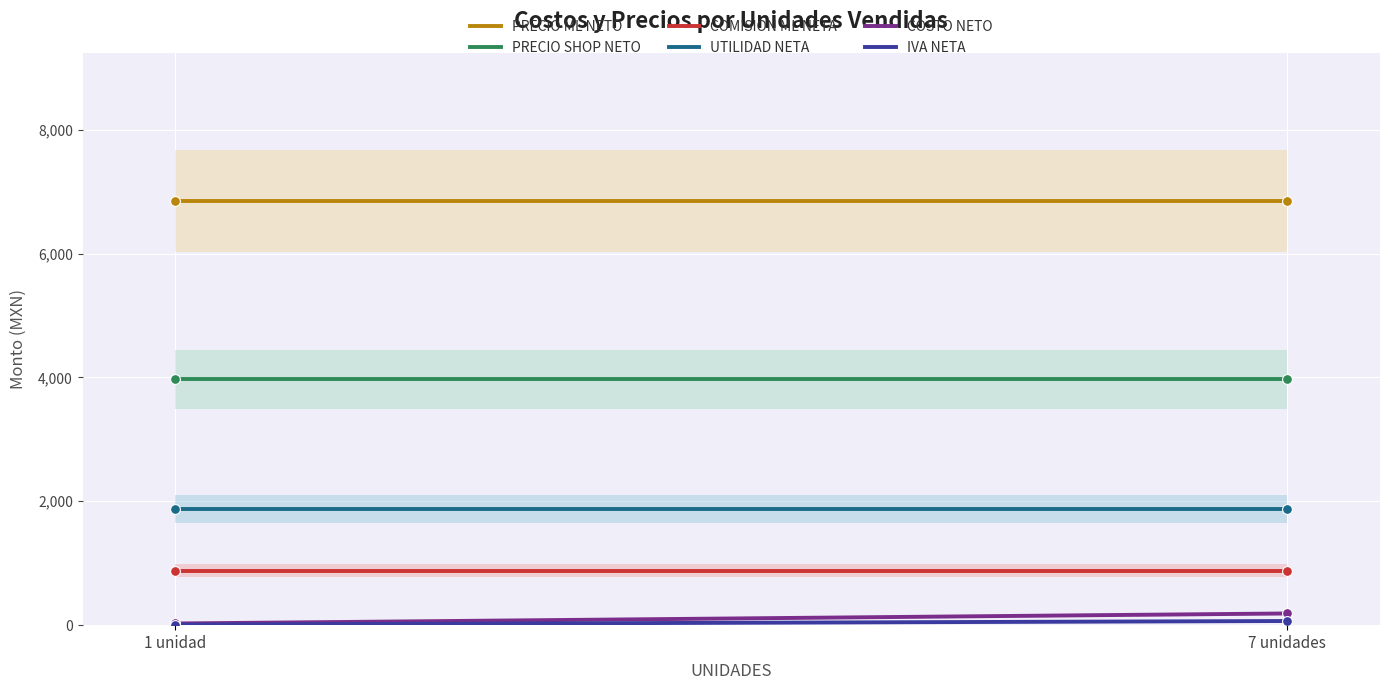

Which series has the largest Y range (max minus min)?

COSTO NETO